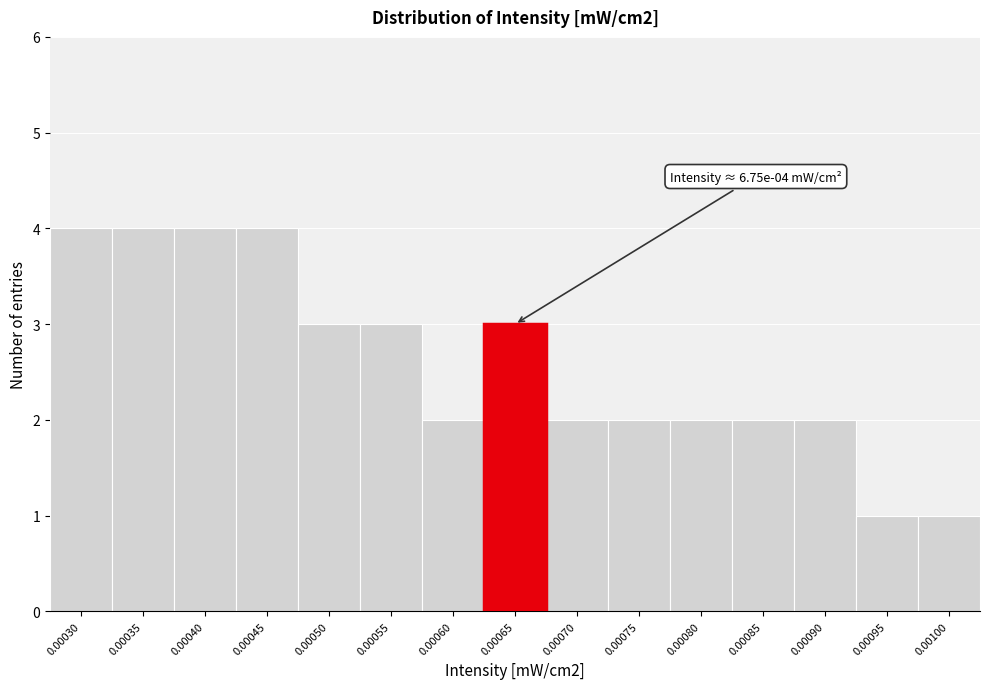

Reading left to right, extract all data points from this chart.

4	4	4	4	3	3	2	3	2	2	2	2	2	1	1